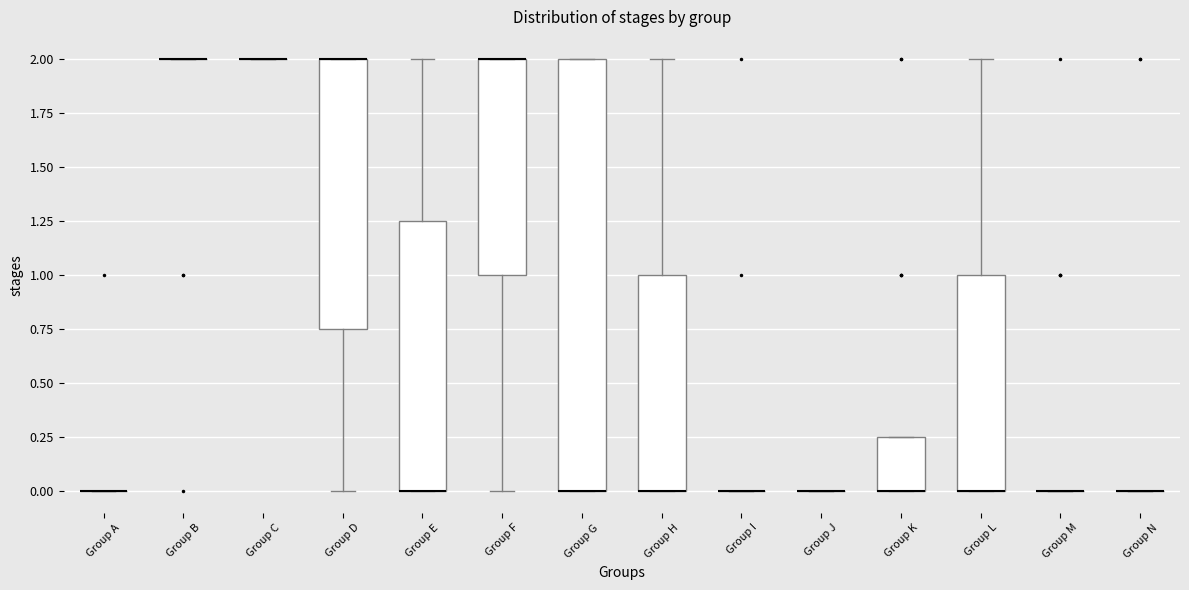

Where is the upper edge of the box for Group D on the y-axis? The values are not printed on the chart, so give them approximately, as read against the axis.

2.00